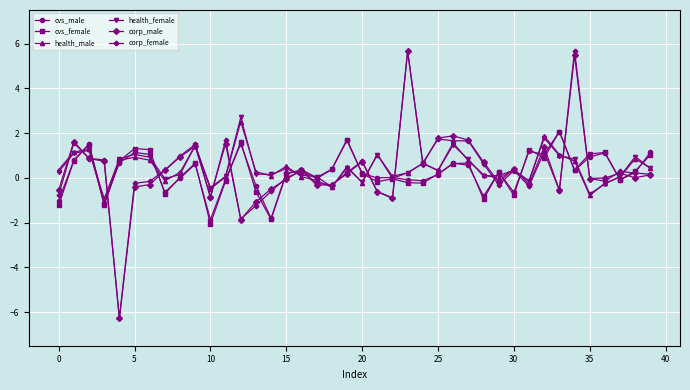

True or false: corp_male has more than 1 interior local peaks.

True